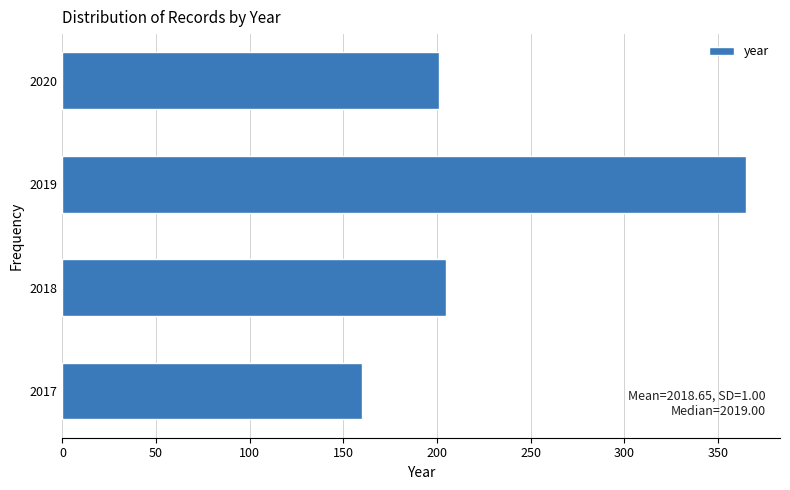

Reading top to bottom, what are all the values shown in this chart?

201	365	205	160